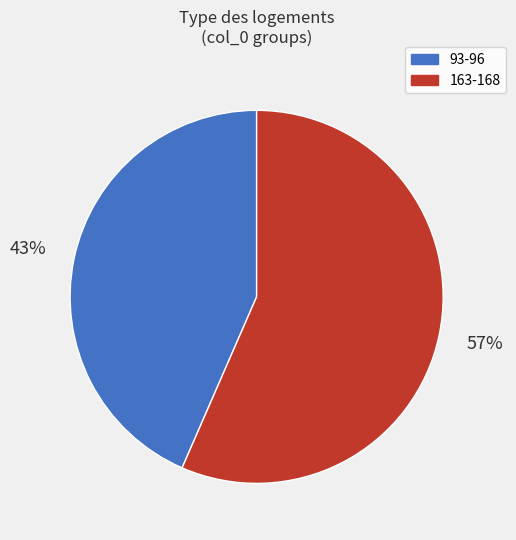

To the nearest percent, what is the average slice percentage?

50%